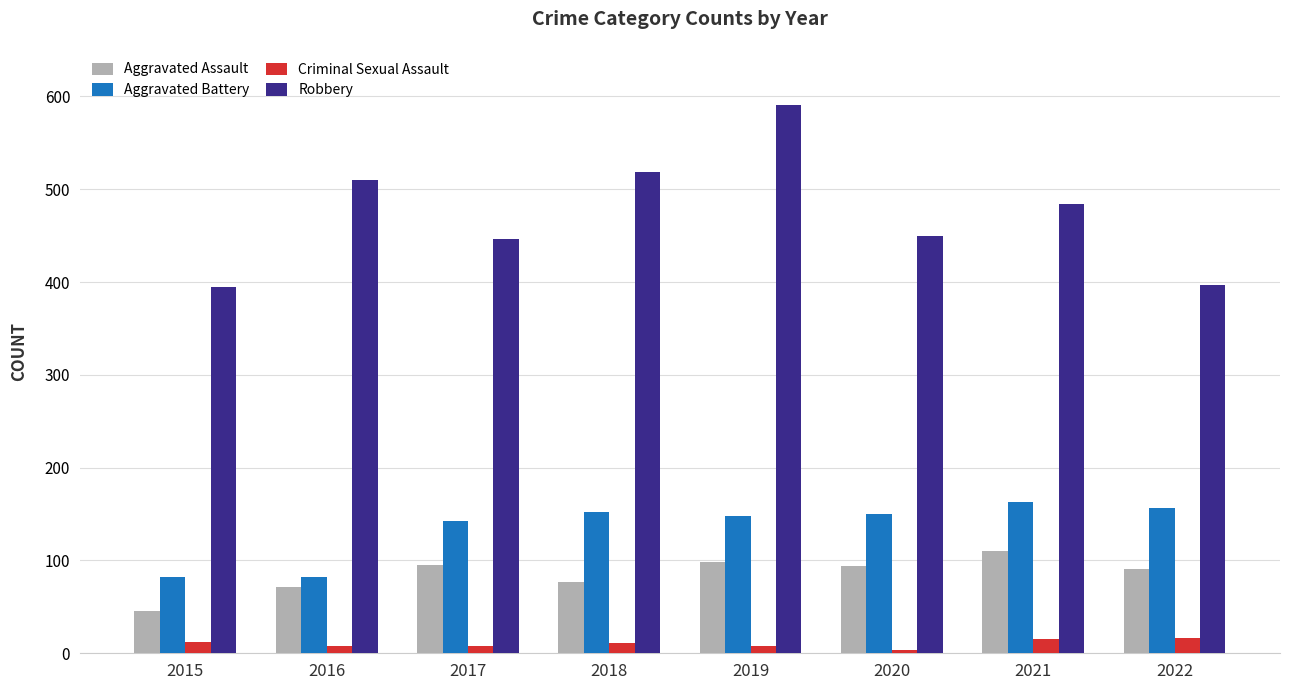

Which series has the largest total across all categories?

Robbery